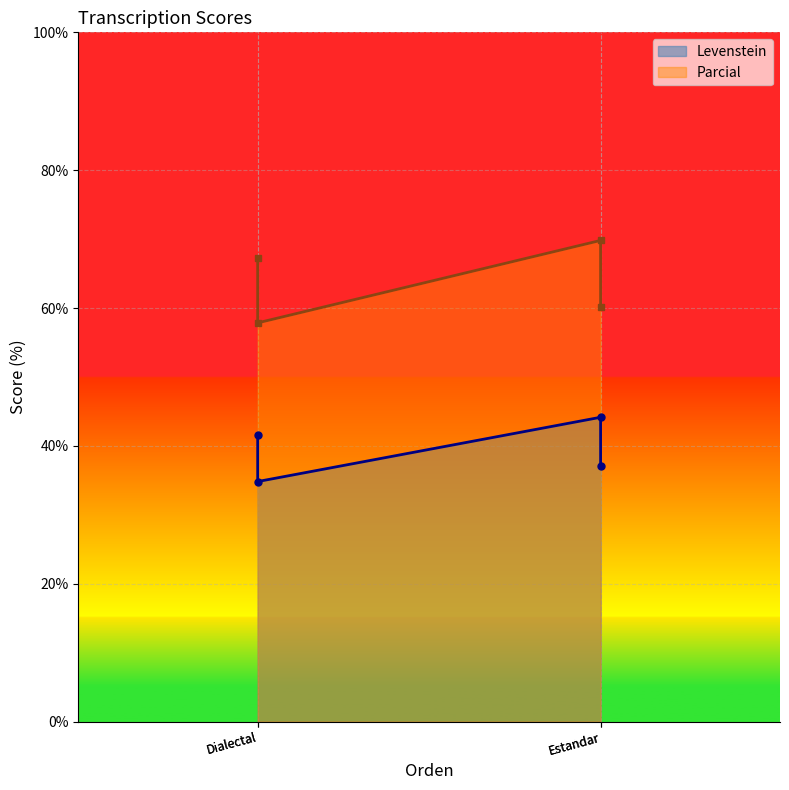

What are all the series names shown in the legend?

Levenstein, Parcial